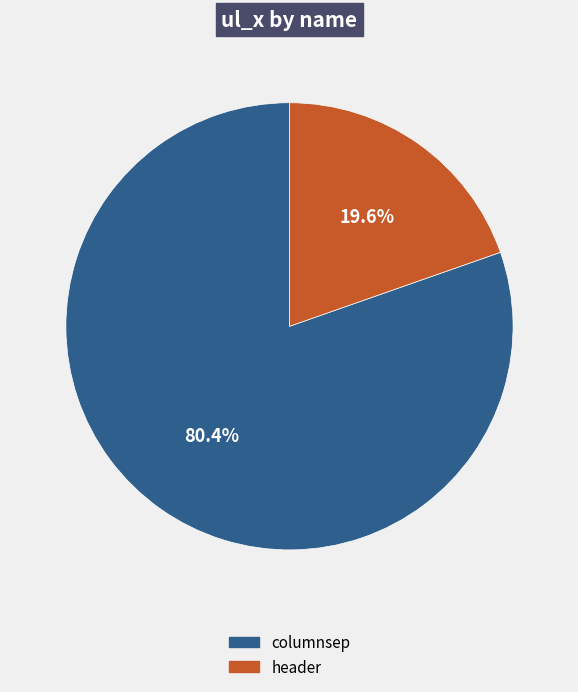

Which slice is the smallest?

header